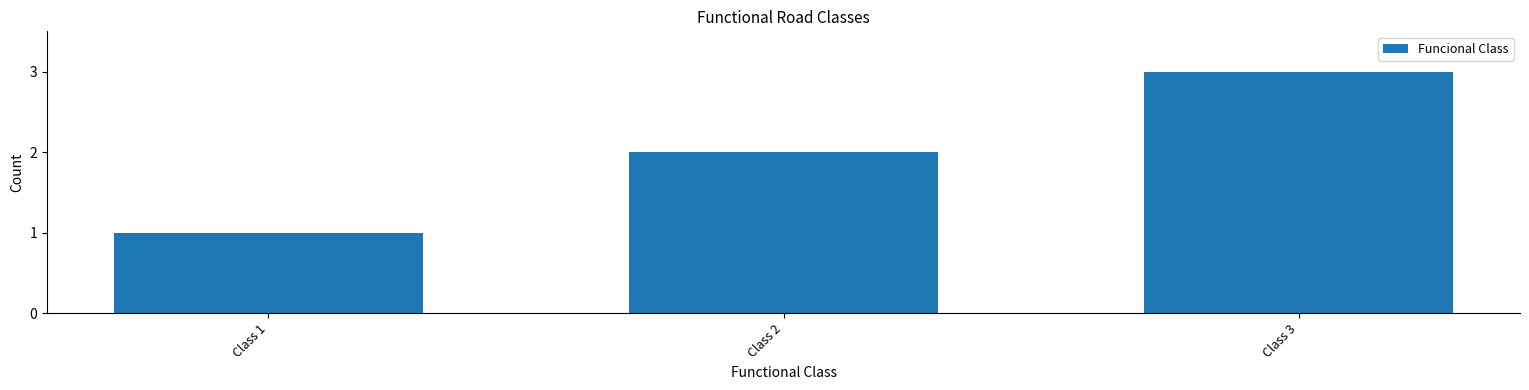

What is the ratio of the value at Class 2 to the value at Class 3?

0.7